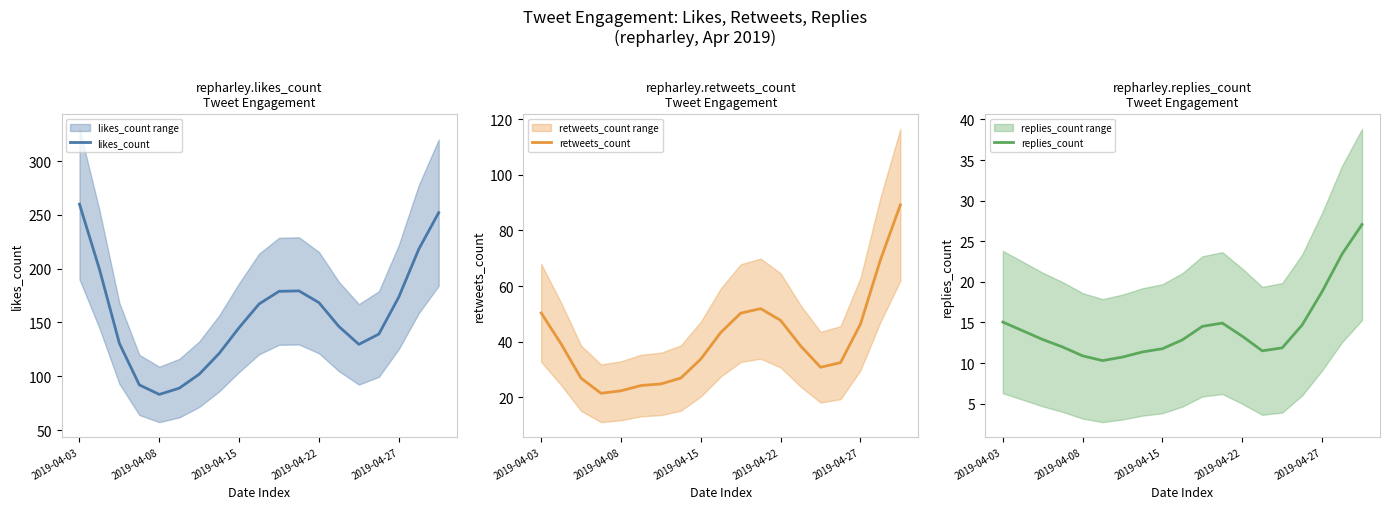

True or false: retweets_count has more than 0 interior local peaks.

True